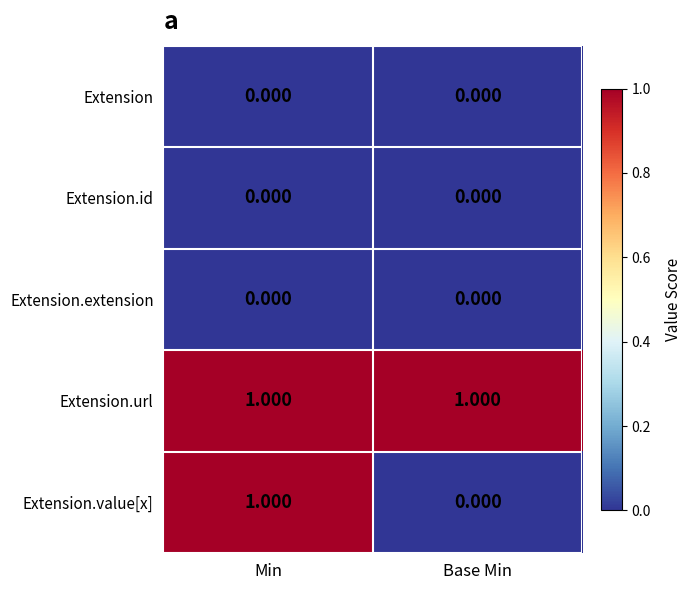

Between Min and Base Min, which series saw the biggest shift?

Extension.value[x]